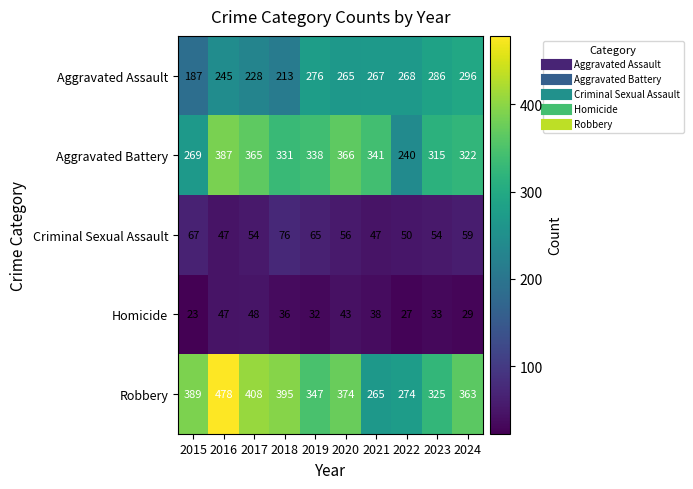

How many categories are shown in the chart?

10